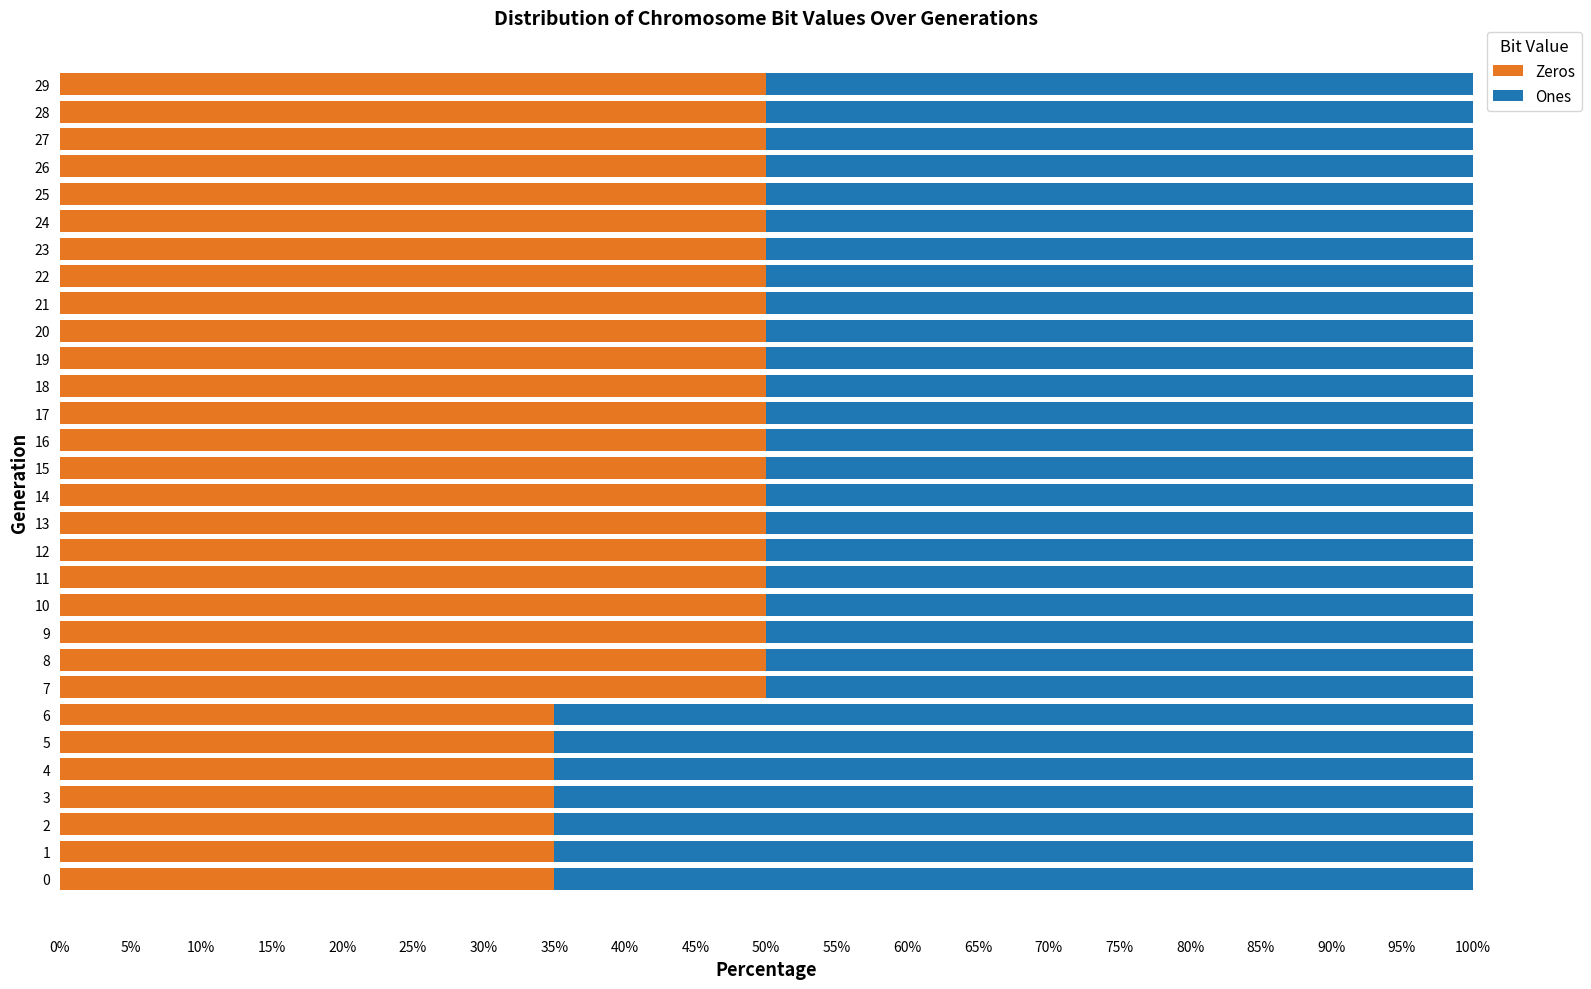

What is the minimum value for Zeros?

35